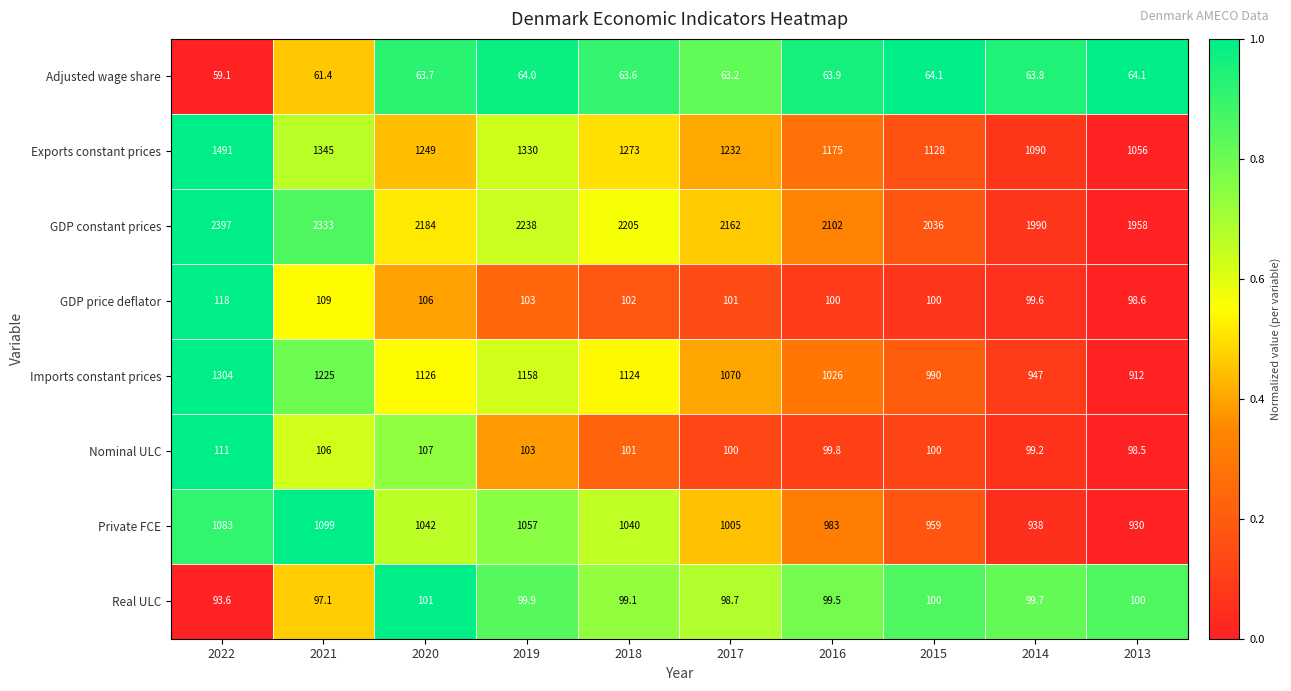

What is the difference between the maximum and minimum values in the Adjusted wage share series?

5.0